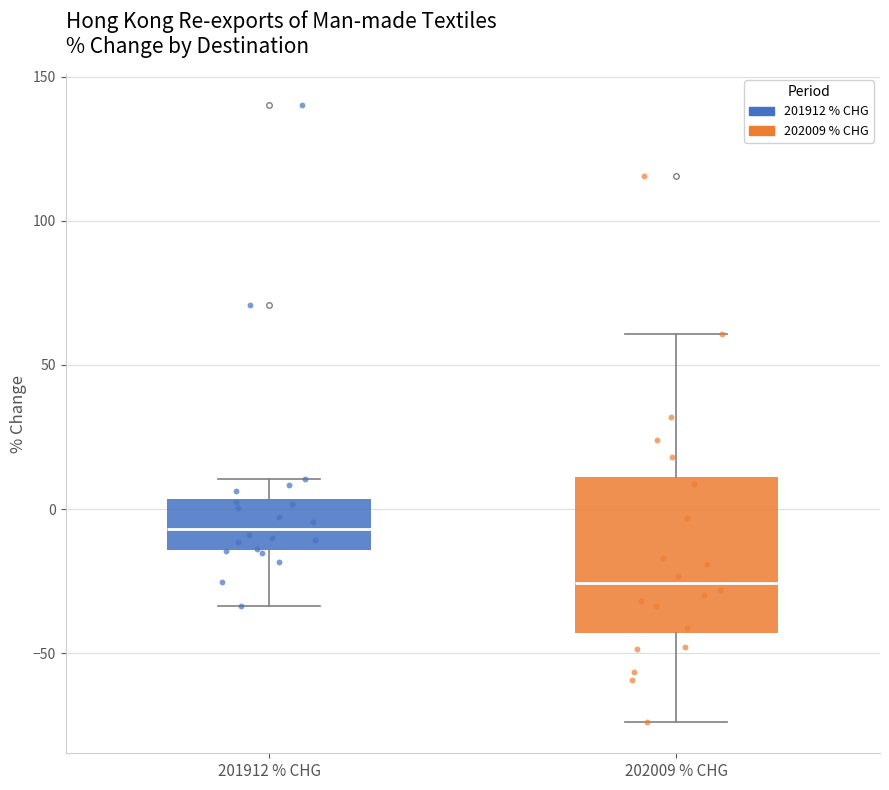

Reading left to right, transcribe this box plot: for each box, give where its median line is, the range the box spans, and where its two whiskers end, as read against the y-axis. The values are not printed on the chart, so give them approximately, as read against the axis.

201912 % CHG: median -5, box -15 to 5, whiskers -35 to 10
202009 % CHG: median -25, box -45 to 10, whiskers -75 to 60